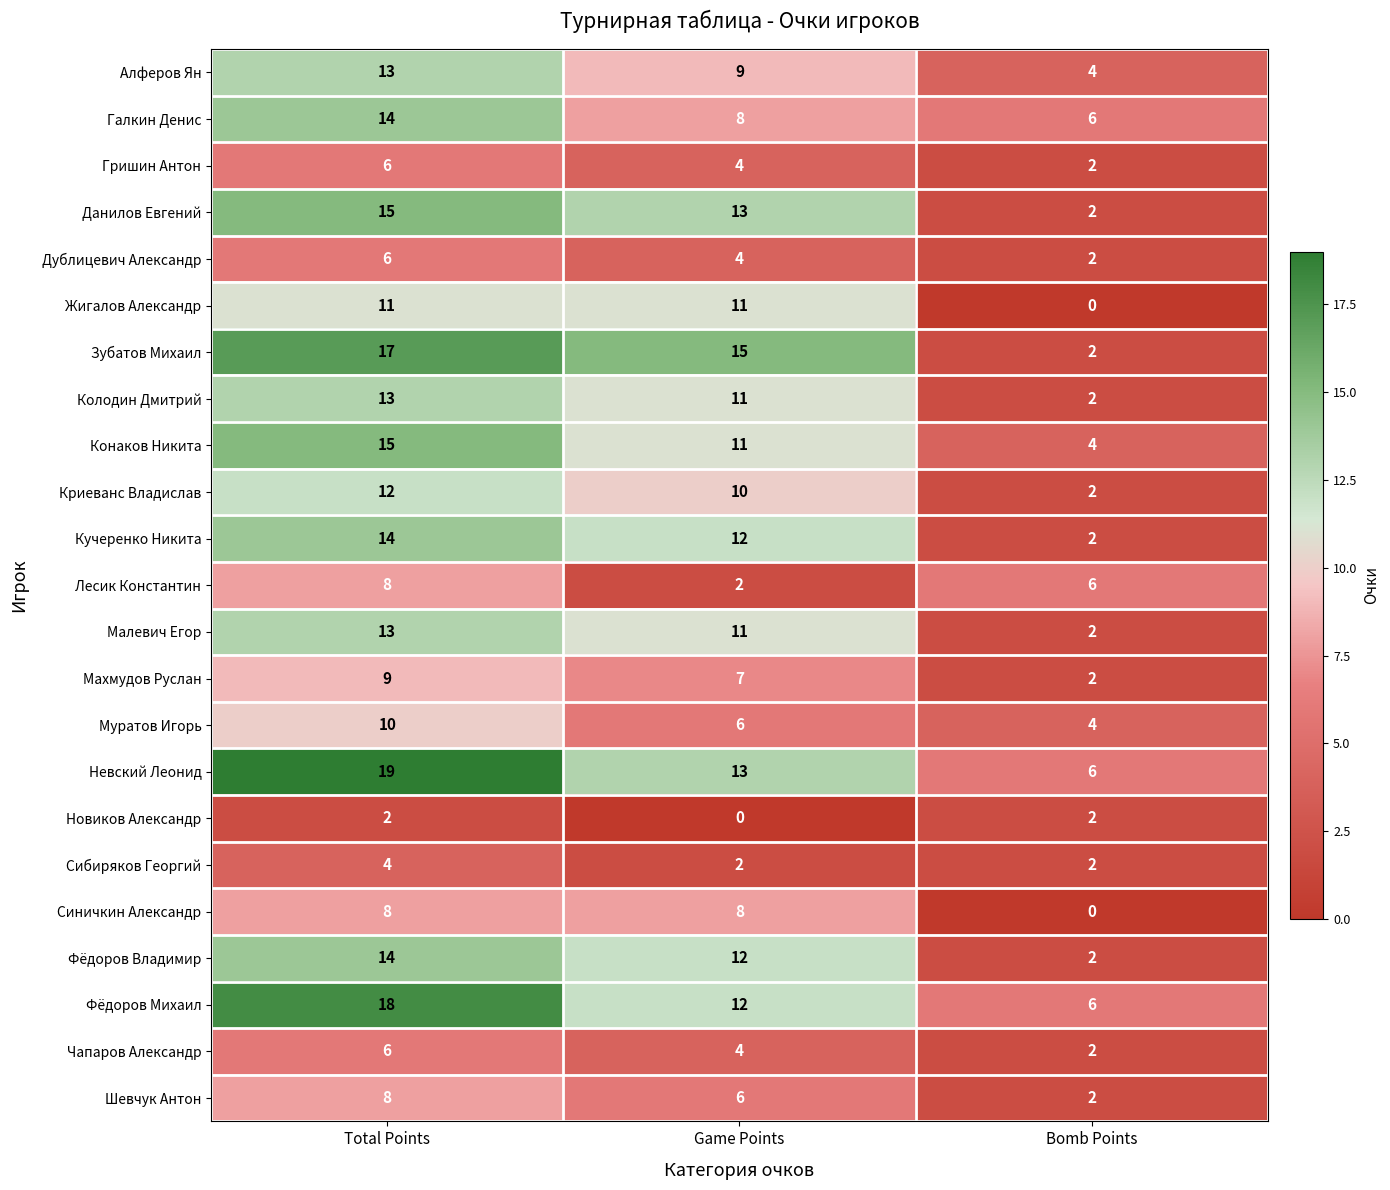

At how many categories does at least one series exceed 3?

3